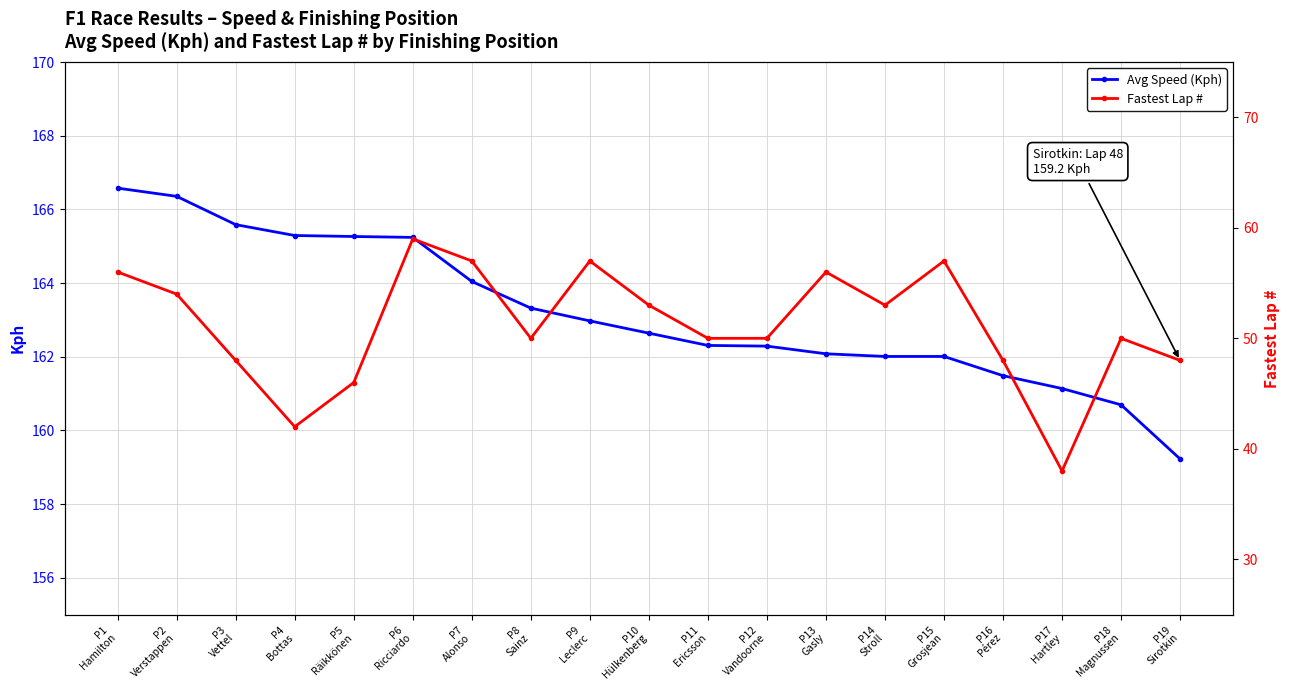

Between P6
Ricciardo and P12
Vandoorne, which series saw the biggest shift?

Fastest Lap #